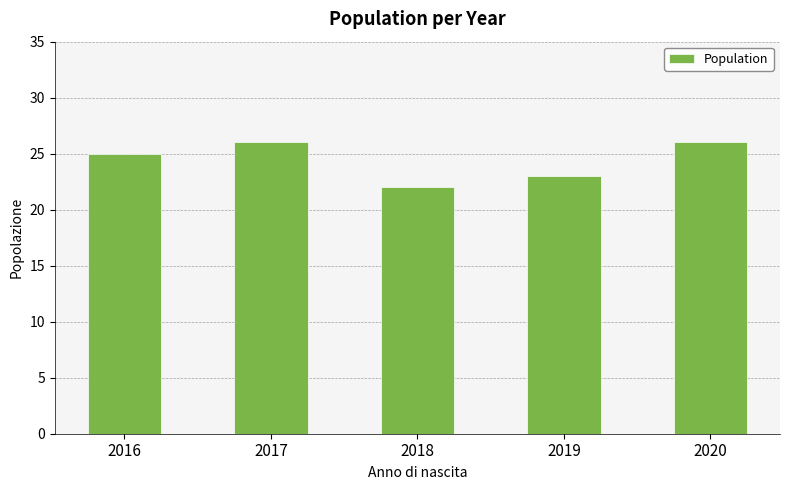

What is the sum of the values at 2016 and 2018?

47